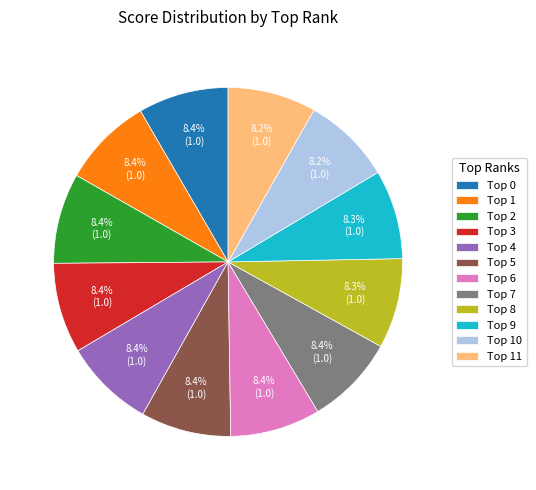

Is there a majority slice in this chart?

No